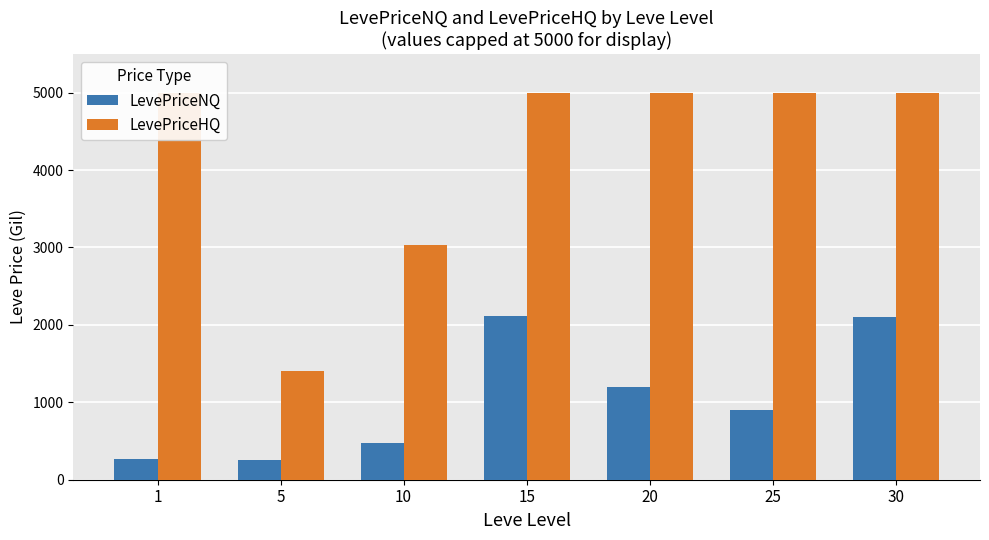

Is it true that LevePriceHQ equals 1400.0 at 5?

True